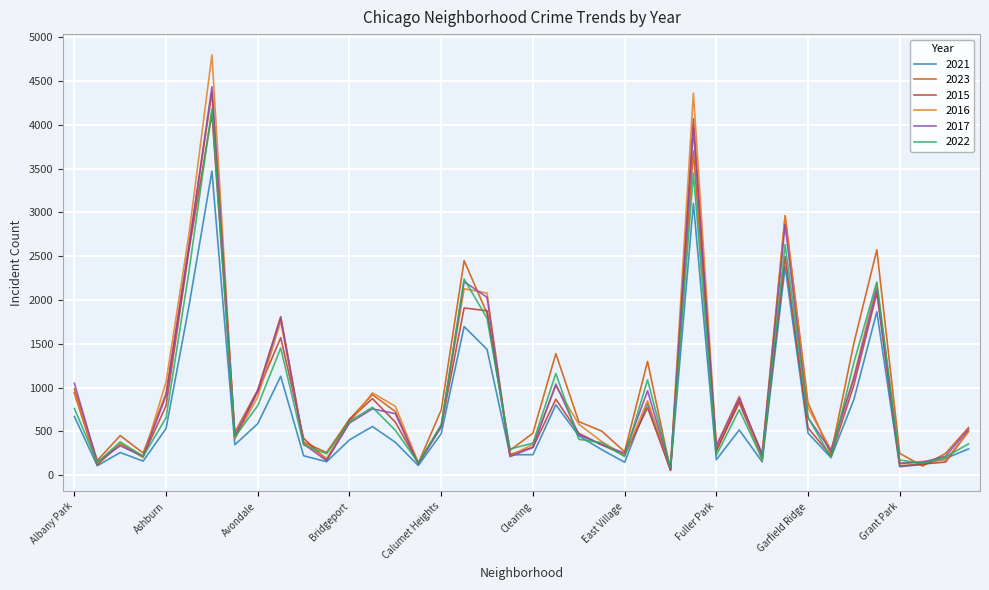

What is the greatest value displayed?

4800